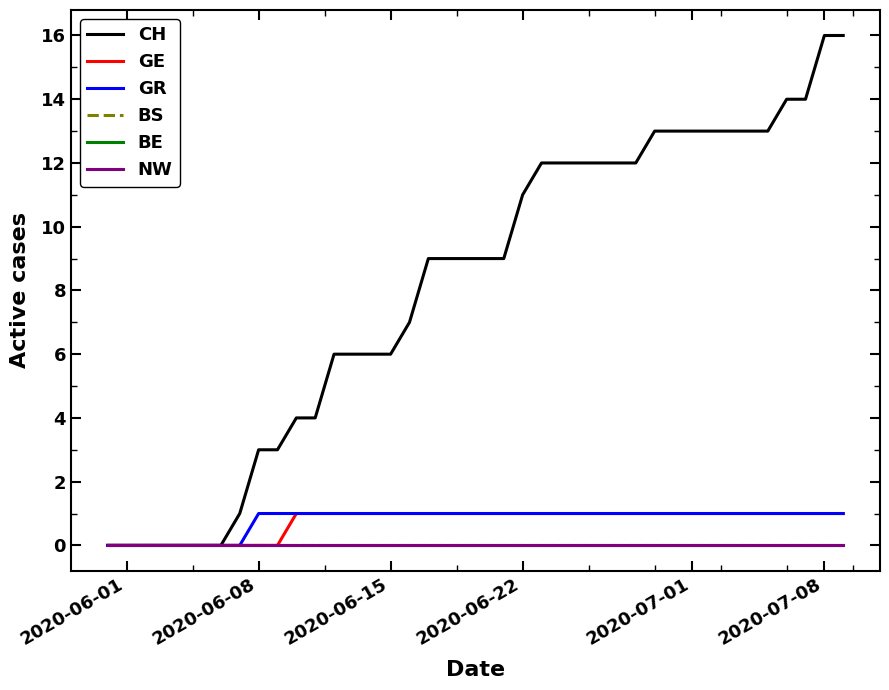

How many lines are shown in the chart?

6